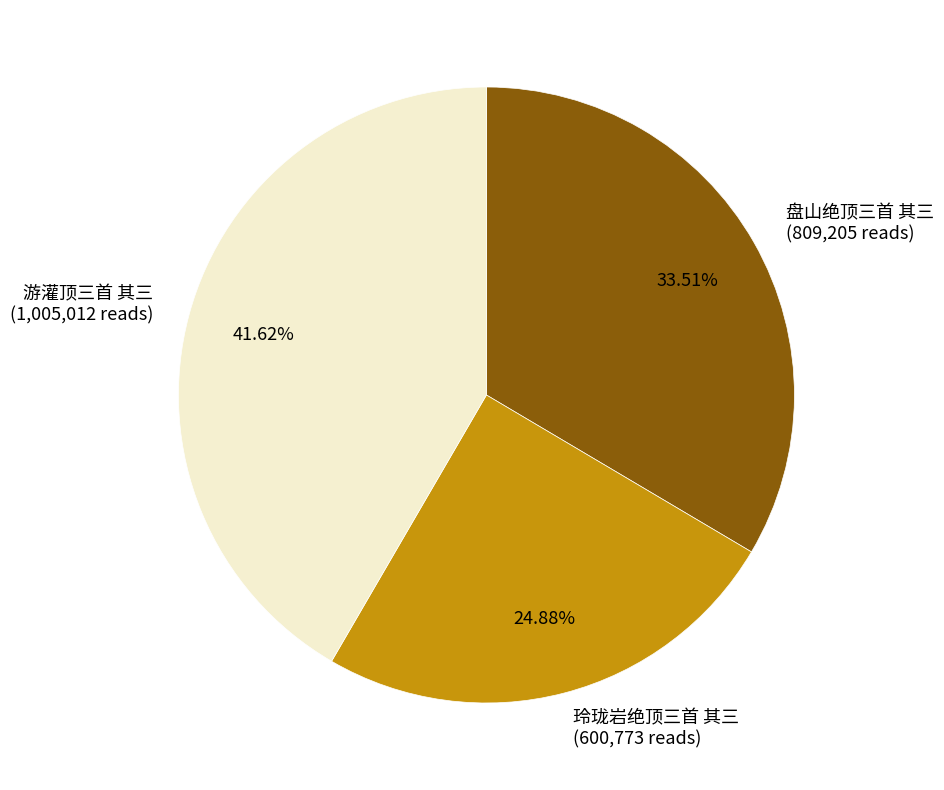

Rank the categories by value from lowest to highest.

玲珑岩绝顶三首 其三, 盘山绝顶三首 其三, 游灌顶三首 其三